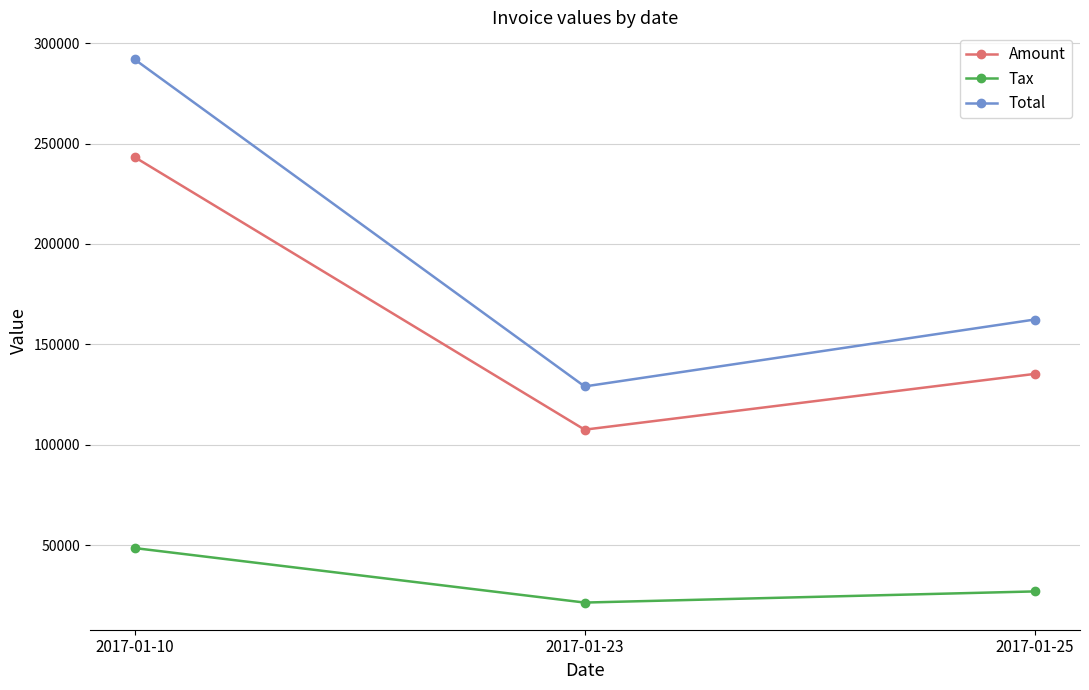

List the series in order of their overall mean, highest first.

Total, Amount, Tax